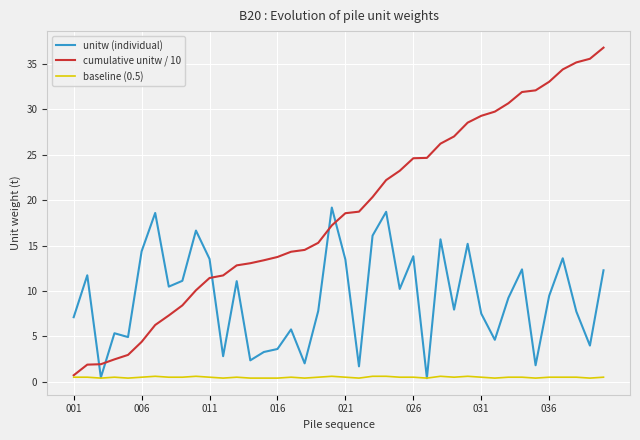

Which series has the largest total across all categories?

cumulative unitw / 10